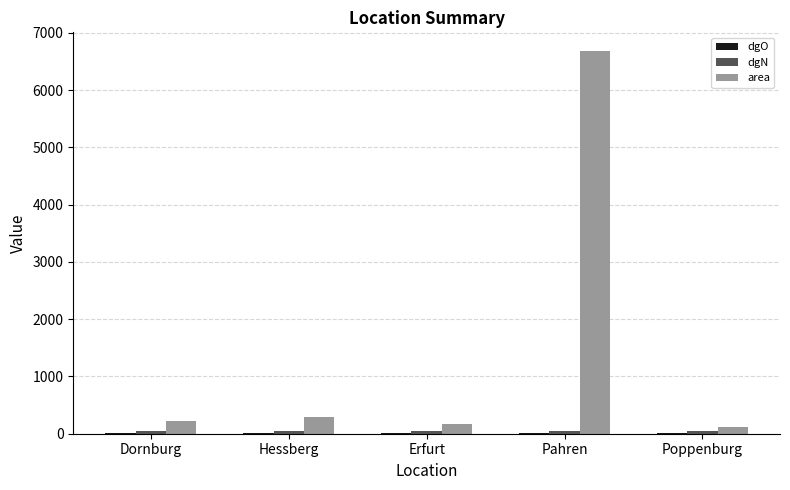

What is the highest value of the area series?

6676.0